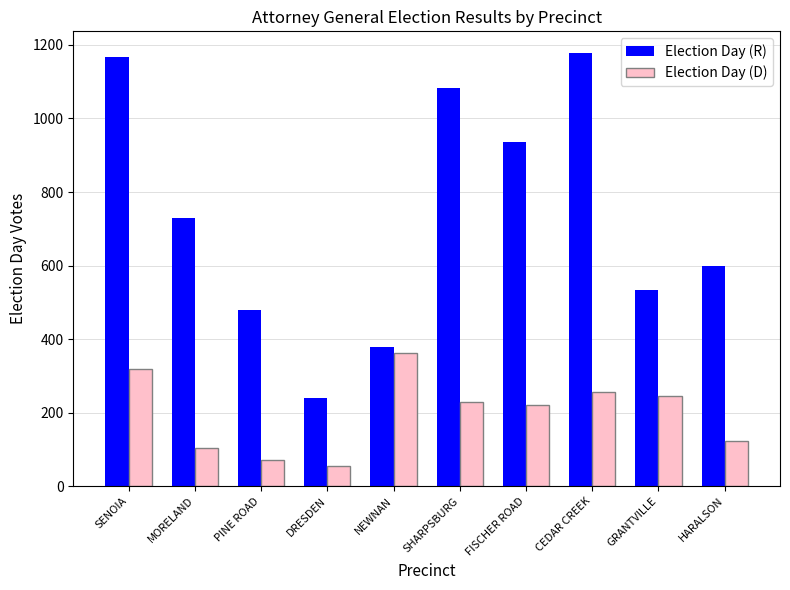

What is the sum of the Election Day (R) values at NEWNAN and MORELAND?

1108